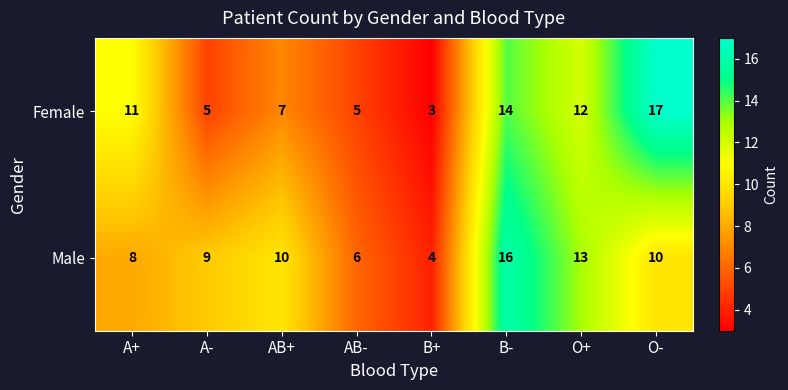

Reading left to right, what are all the values shown in this chart?

Female: A+=11	A-=5	AB+=7	AB-=5	B+=3	B-=14	O+=12	O-=17
Male: A+=8	A-=9	AB+=10	AB-=6	B+=4	B-=16	O+=13	O-=10